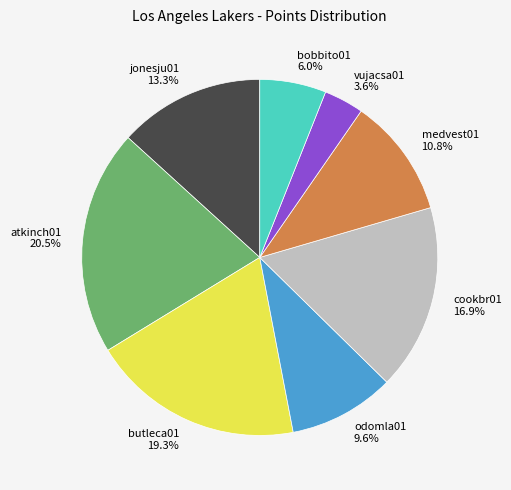

Combined, do medvest01 and jonesju01 account for over 50%?

No